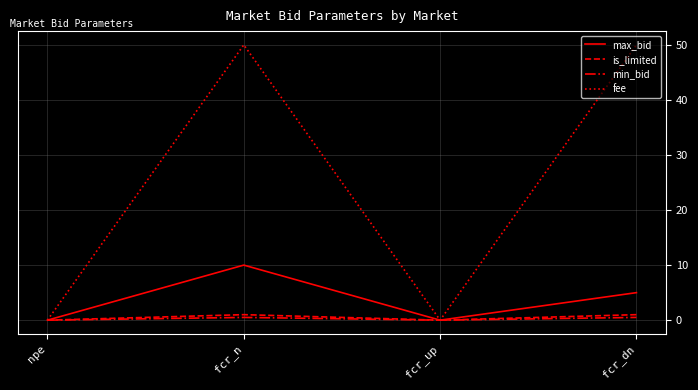

Which series changed the most between fcr_n and fcr_dn?

max_bid